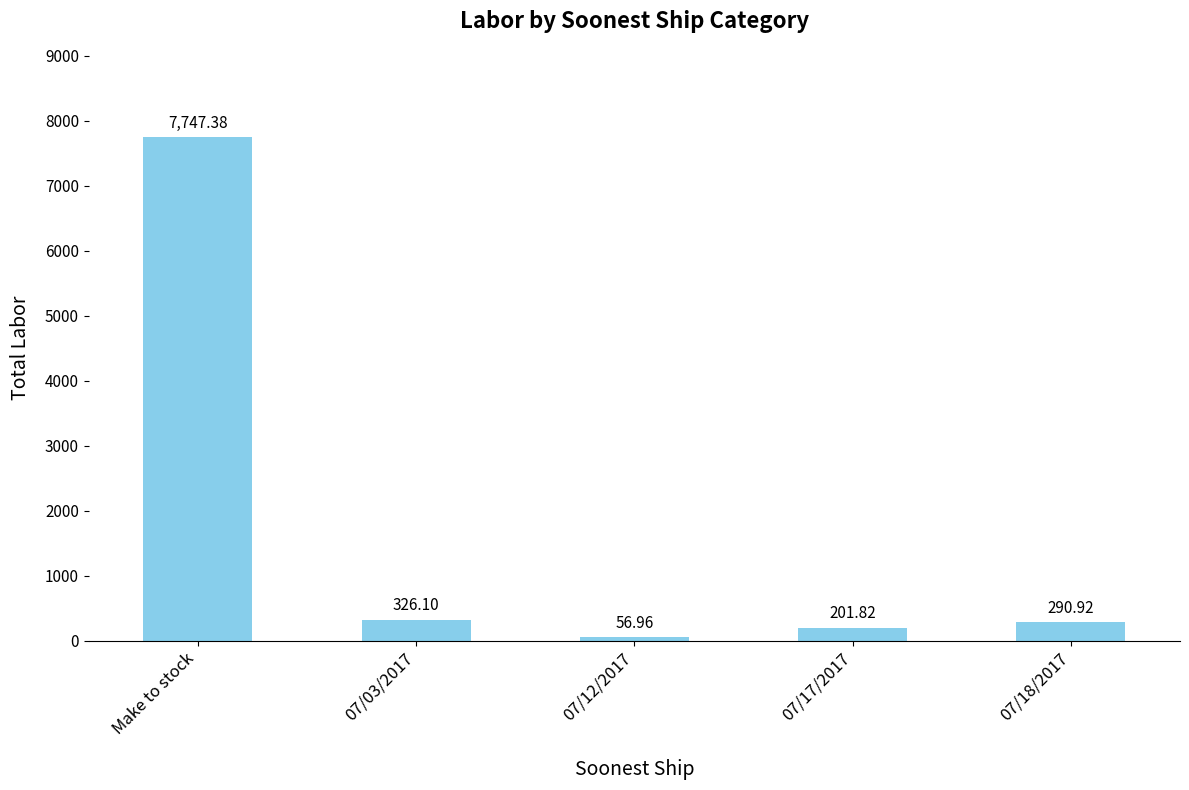

What is the change in value from 07/03/2017 to 07/12/2017?

-269.1